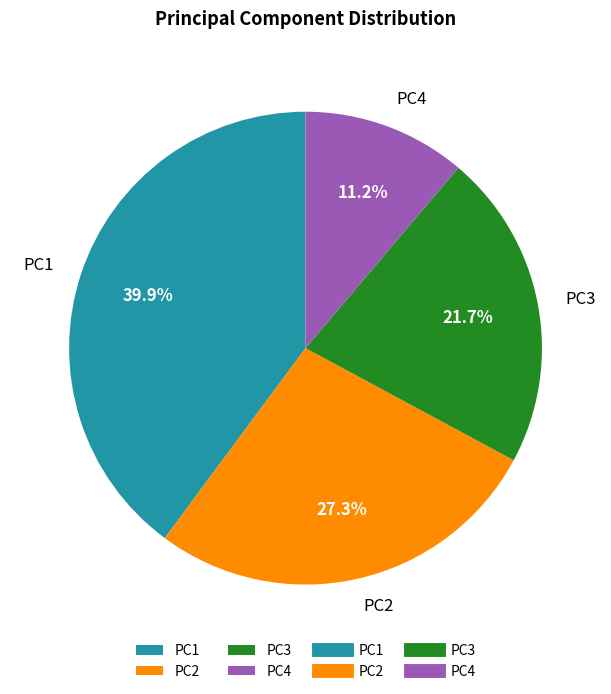

What portion of the pie excludes PC2?

72.7%